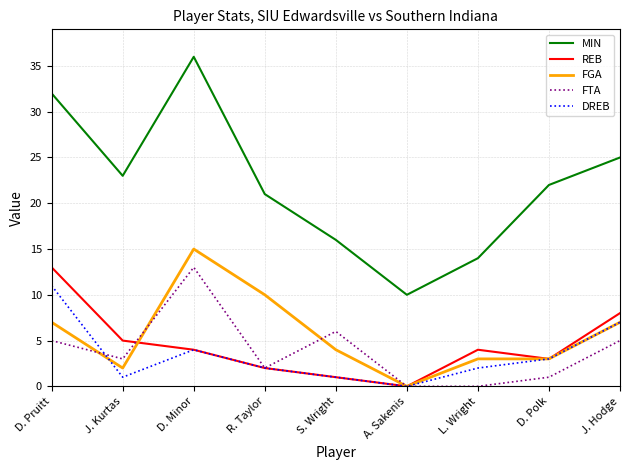

What are all the series names shown in the legend?

MIN, REB, FGA, FTA, DREB